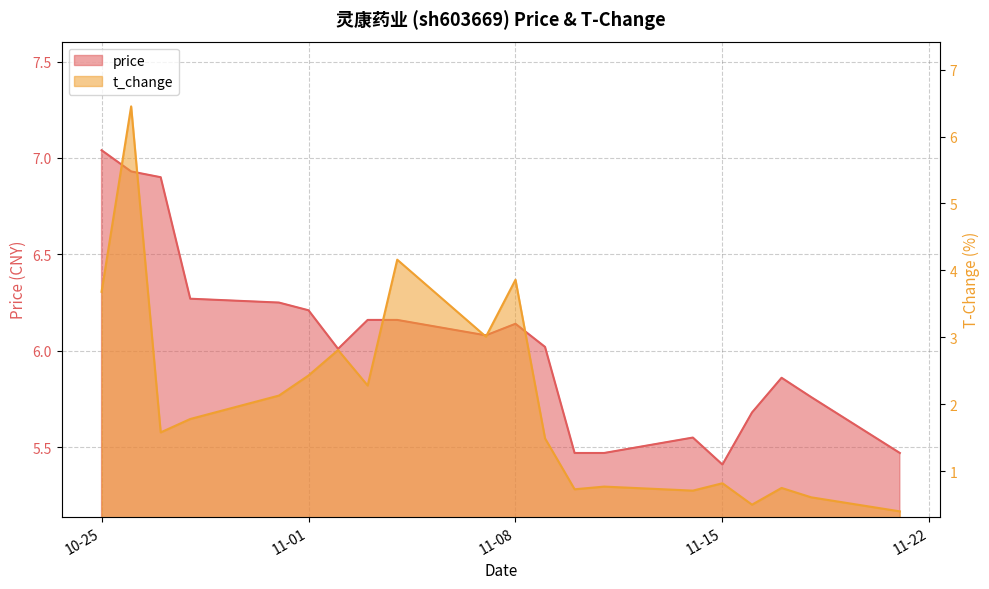

What are all the series names shown in the legend?

price, t_change